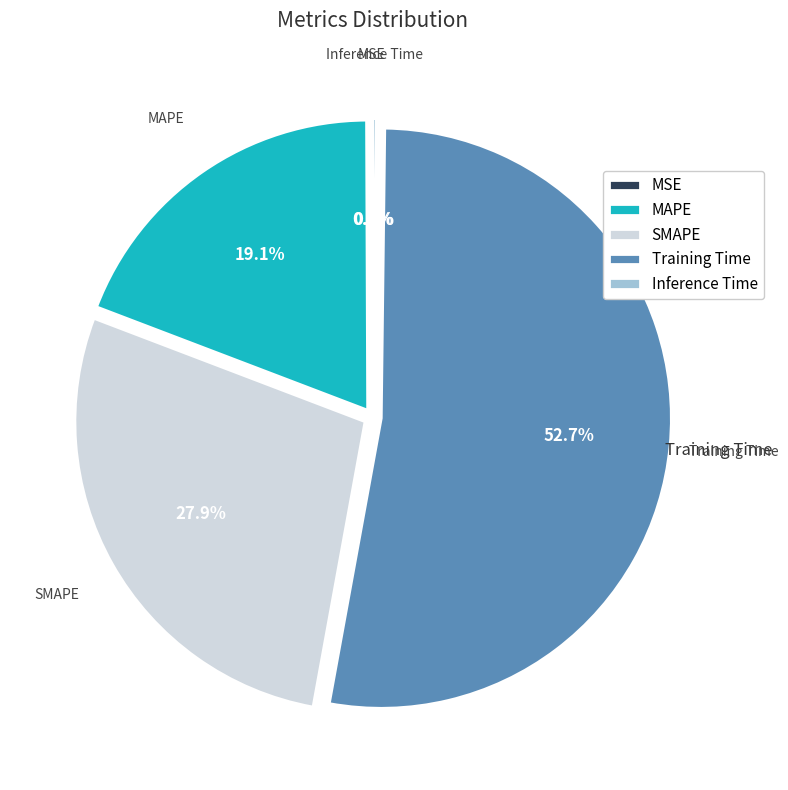

Which slice is the largest?

Training Time